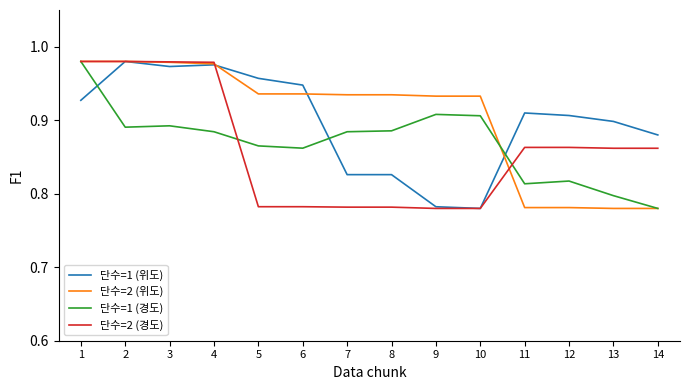

At which category is the sum across all series the highest?

1